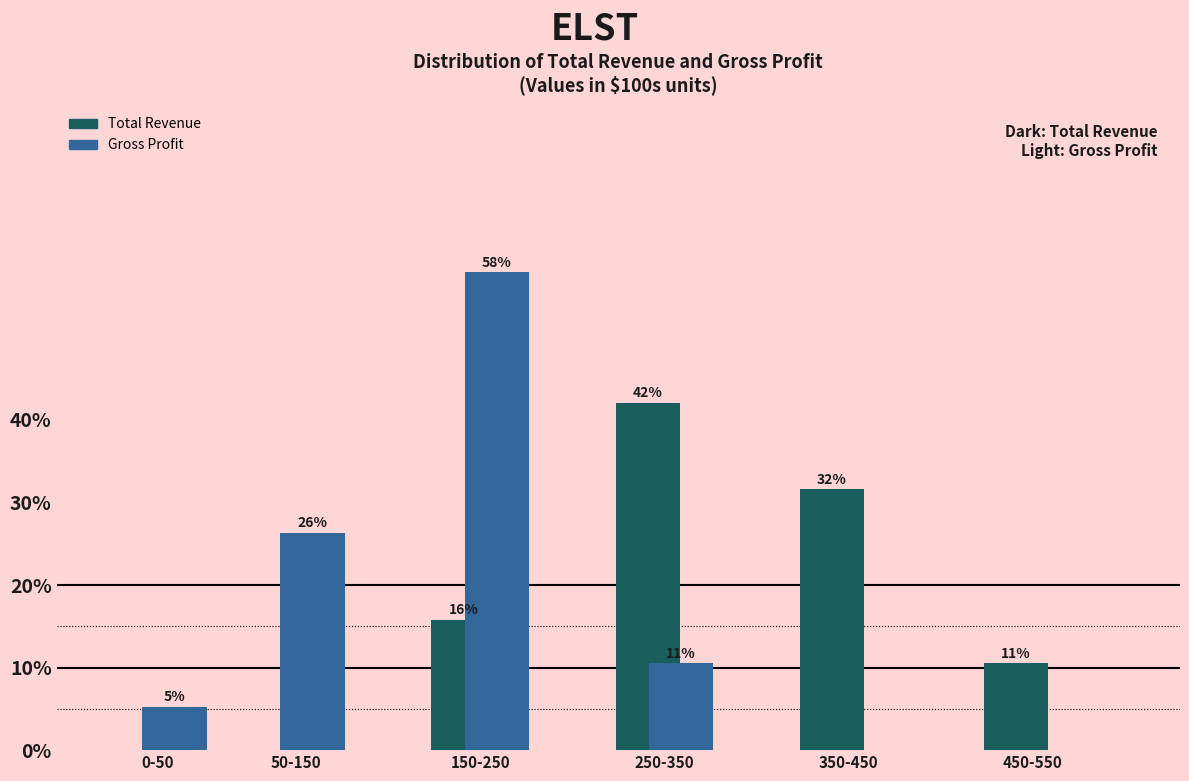

What are all the series names shown in the legend?

Total Revenue, Gross Profit